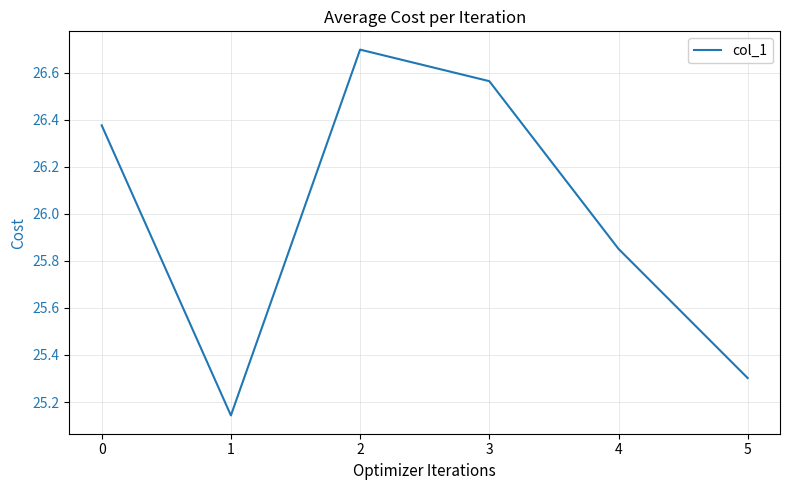

What is the maximum value shown in the chart?

26.7